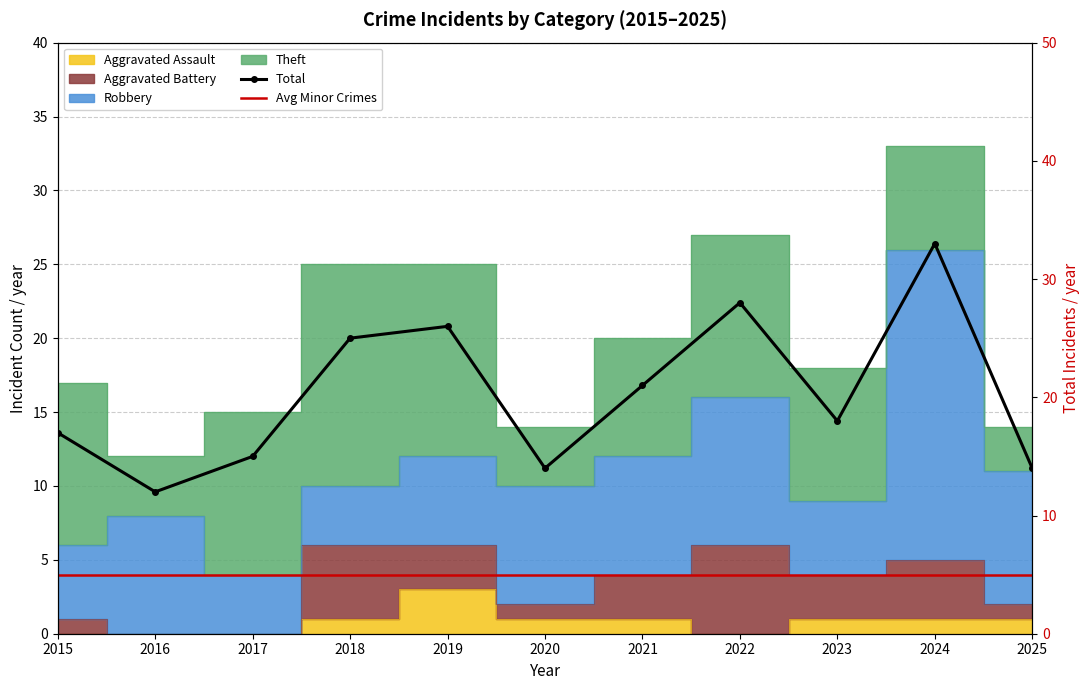

What is the spread (max minus min) of values at 2017?

10